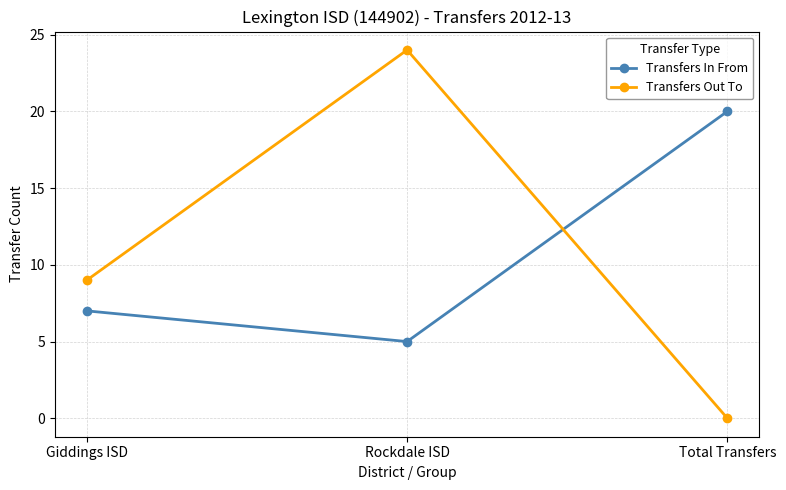

Rank the categories by Transfers In From value from highest to lowest.

Total Transfers, Giddings ISD, Rockdale ISD